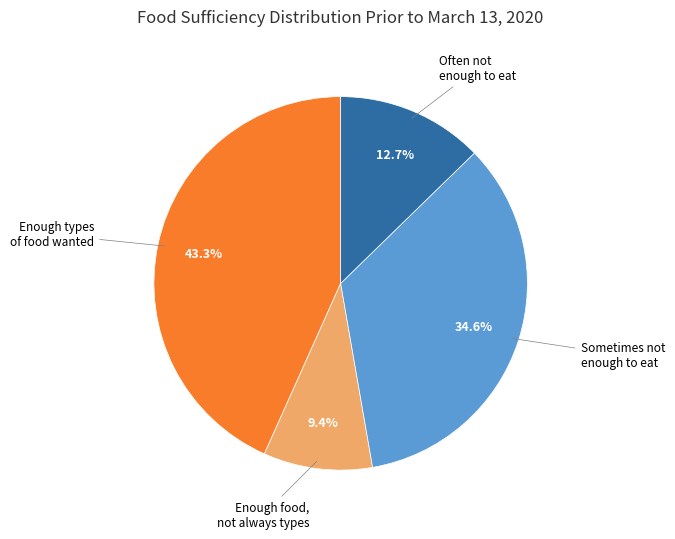

Is there a majority slice in this chart?

No